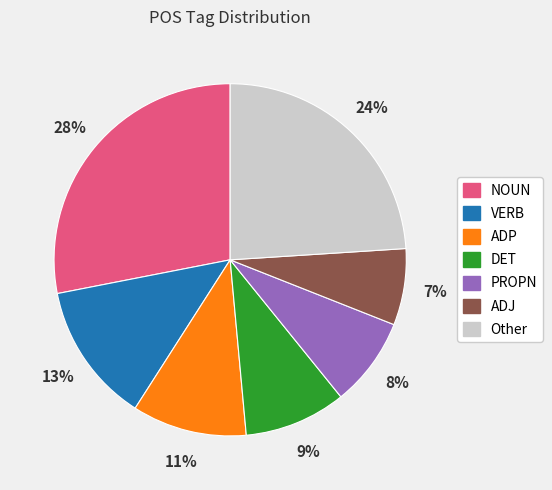

Is there any slice that represents more than half of the pie?

No